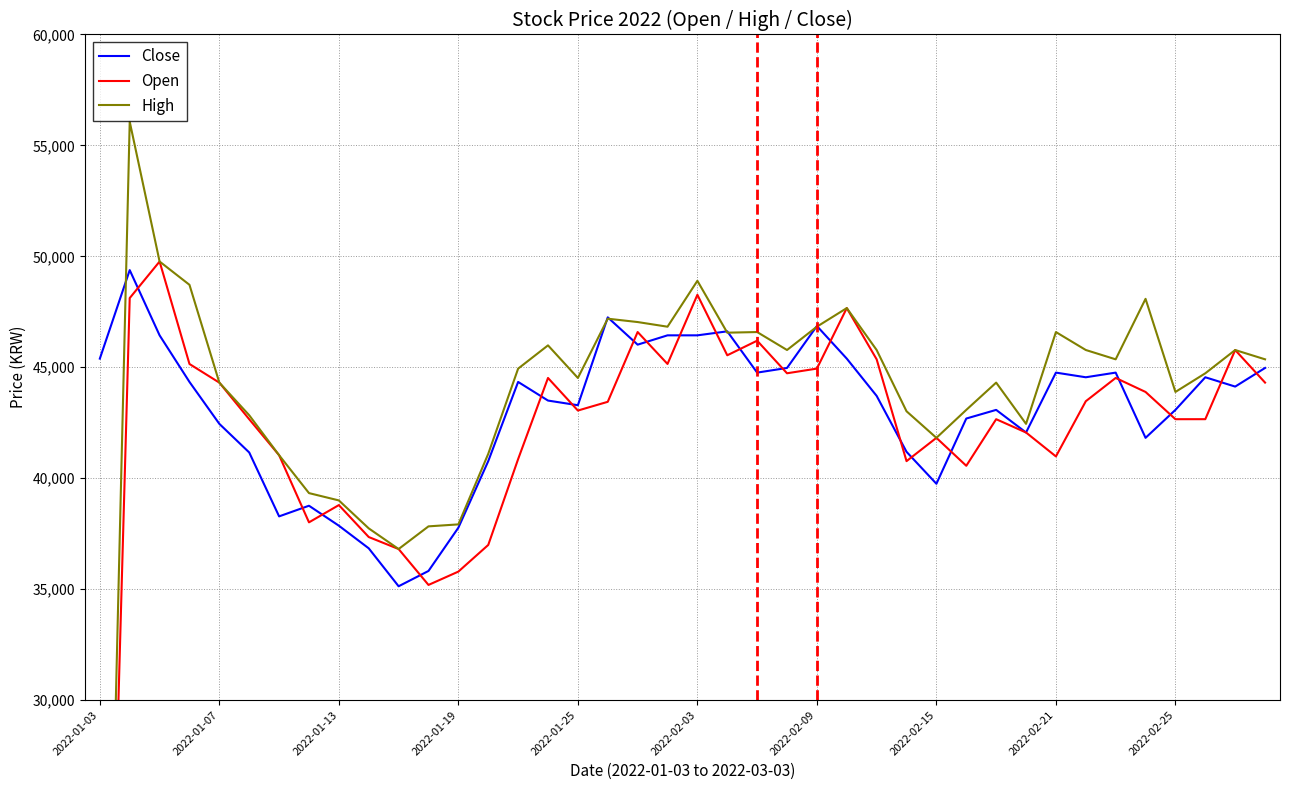

How many data points in High are above 45359?

18